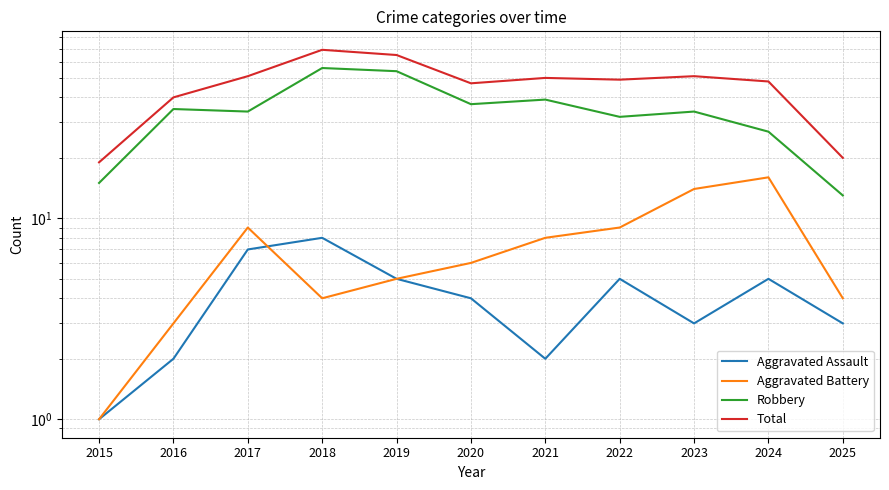

At which category is the sum across all series the highest?

2018